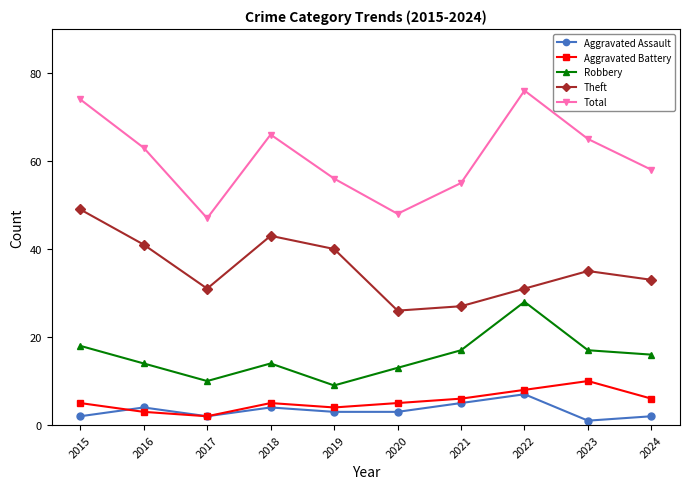

What is the sum of the Theft values at 2019 and 2016?

81